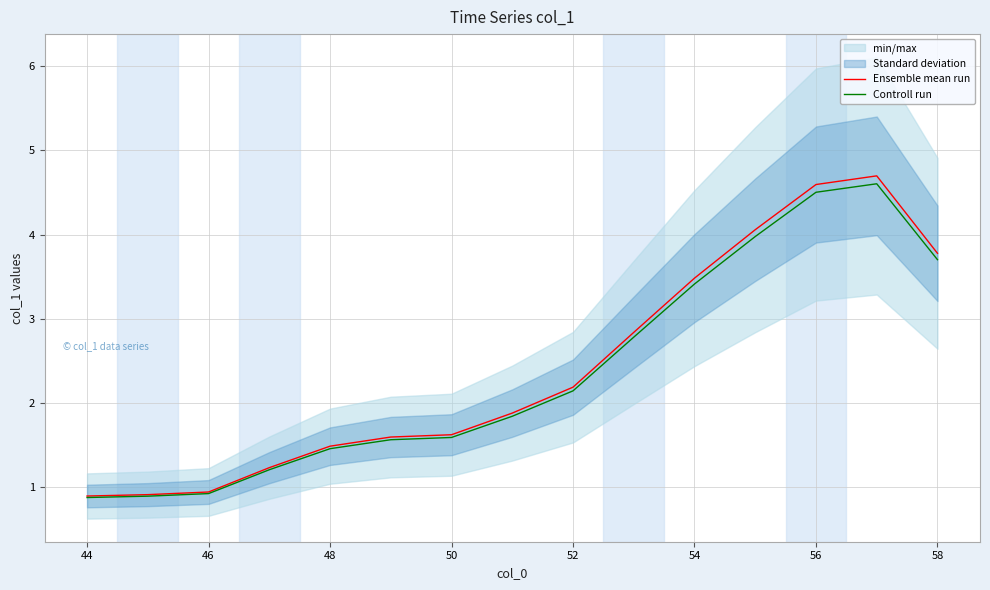

Does the chart display data point markers on the line(s)?

No